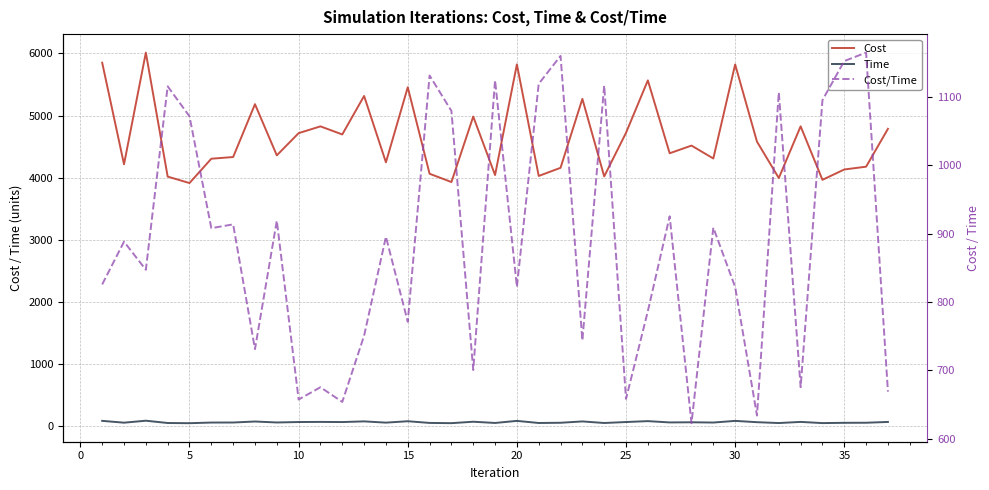

The Time series shows 56.9 at 15. True or false?

True